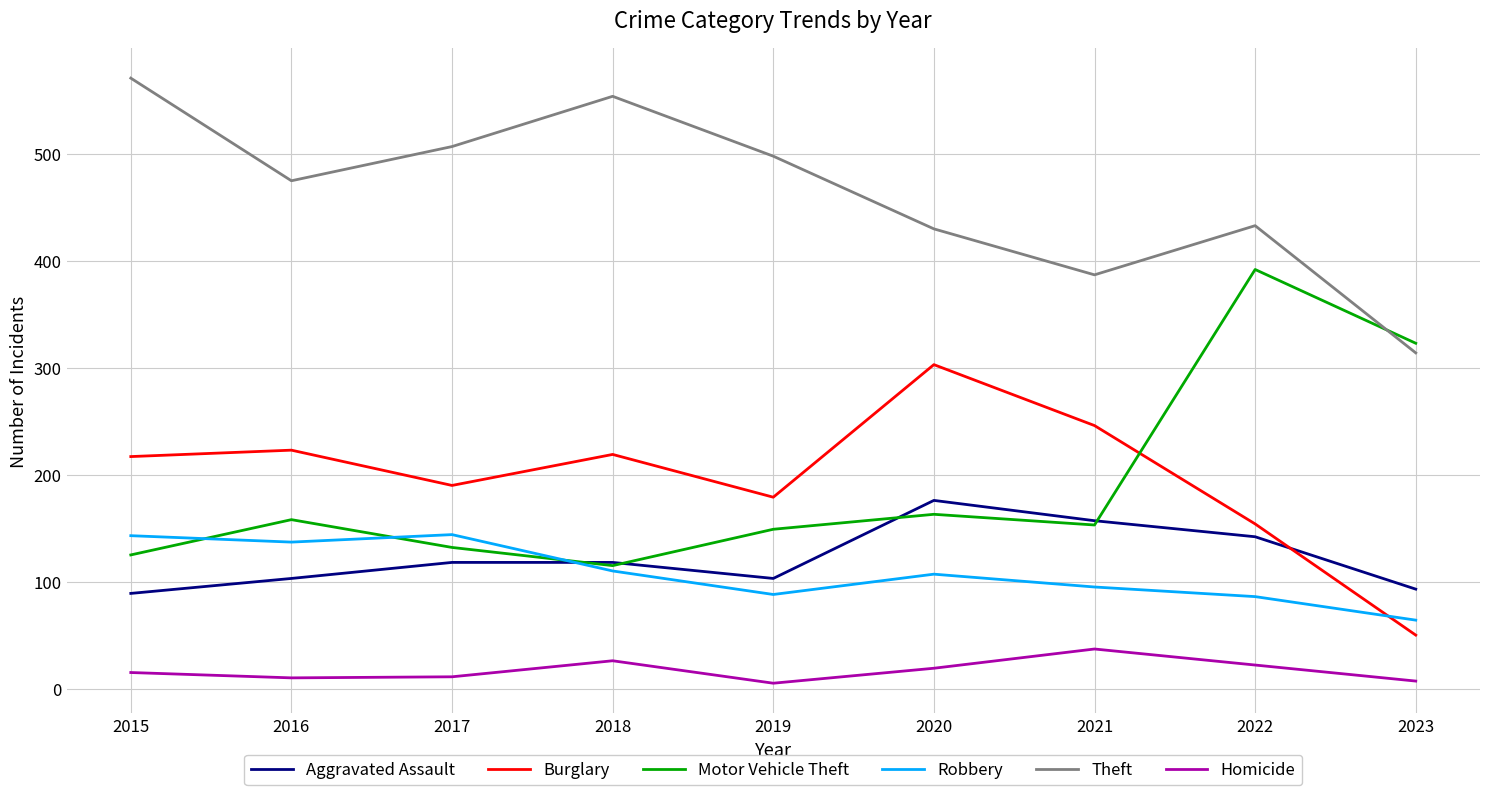

Rank the series by their maximum value, from lowest to highest.

Homicide, Robbery, Aggravated Assault, Burglary, Motor Vehicle Theft, Theft